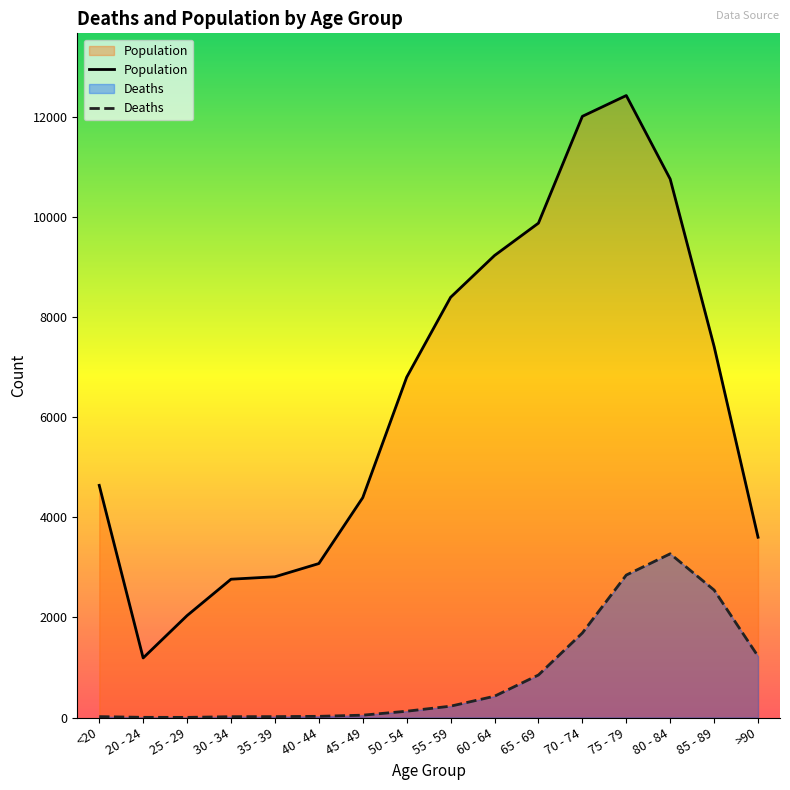

Where is the first local maximum for Deaths?

80 - 84